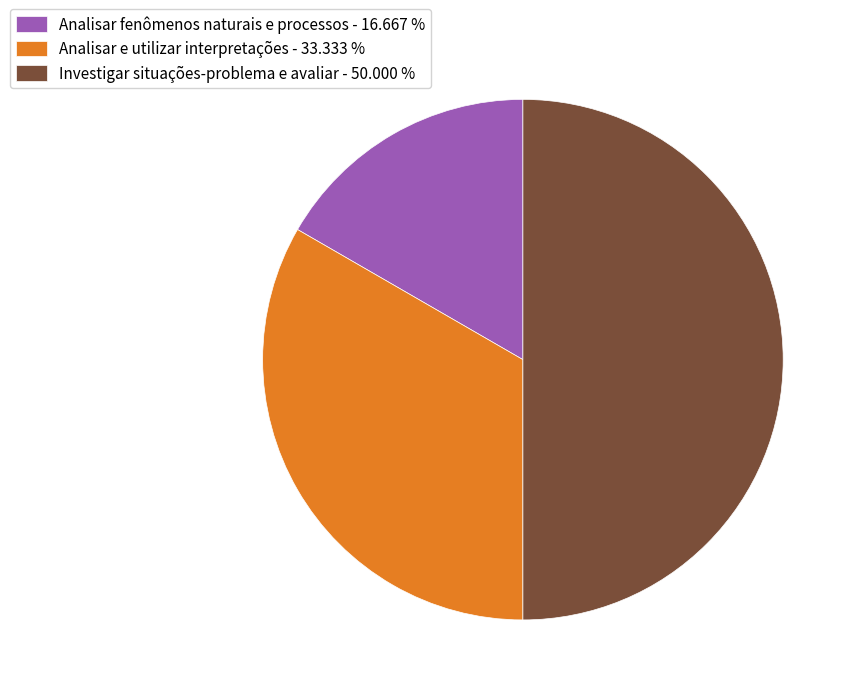

Which category has the smallest portion of the pie?

Analisar fenômenos naturais e processos